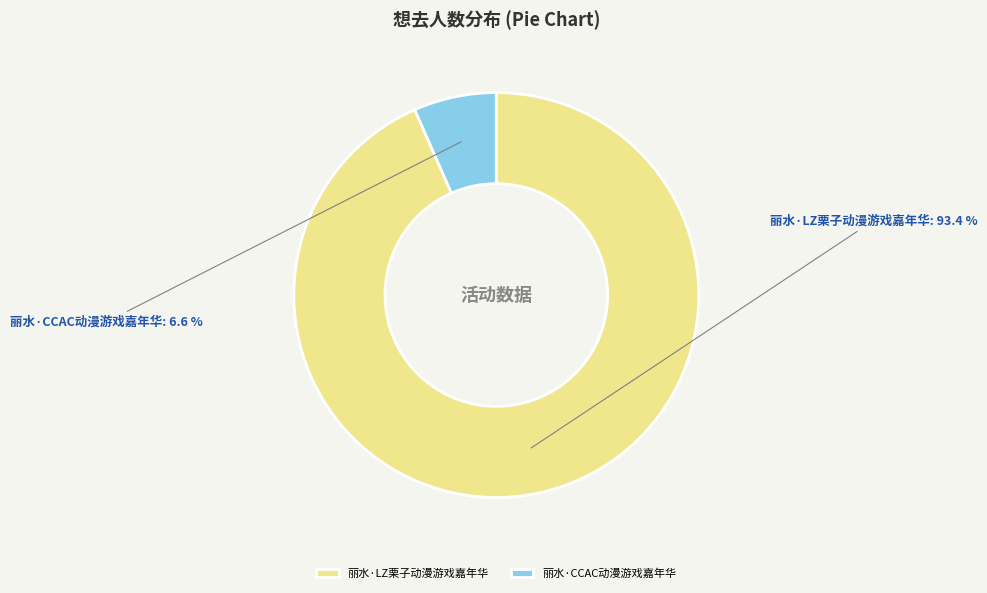

To the nearest percent, what is the combined percentage of 丽水·CCAC动漫游戏嘉年华 and 丽水·LZ栗子动漫游戏嘉年华?

100%